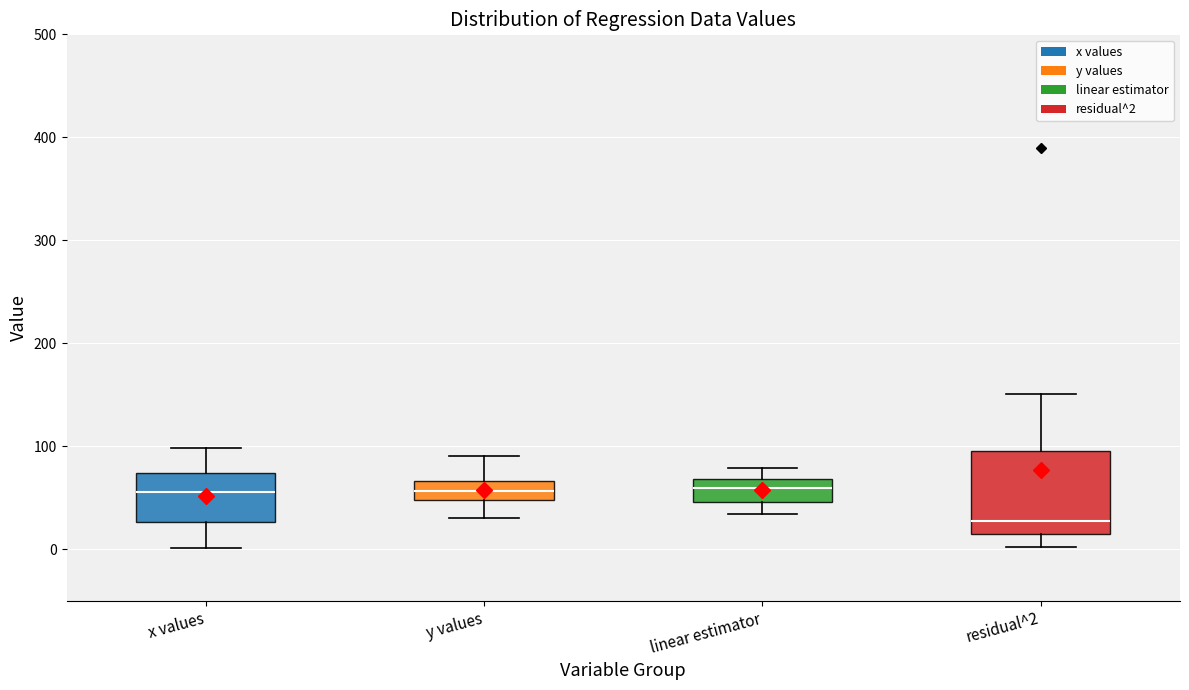

Where does the upper whisker of the box for residual^2 end on the y-axis? The values are not printed on the chart, so give them approximately, as read against the axis.

150